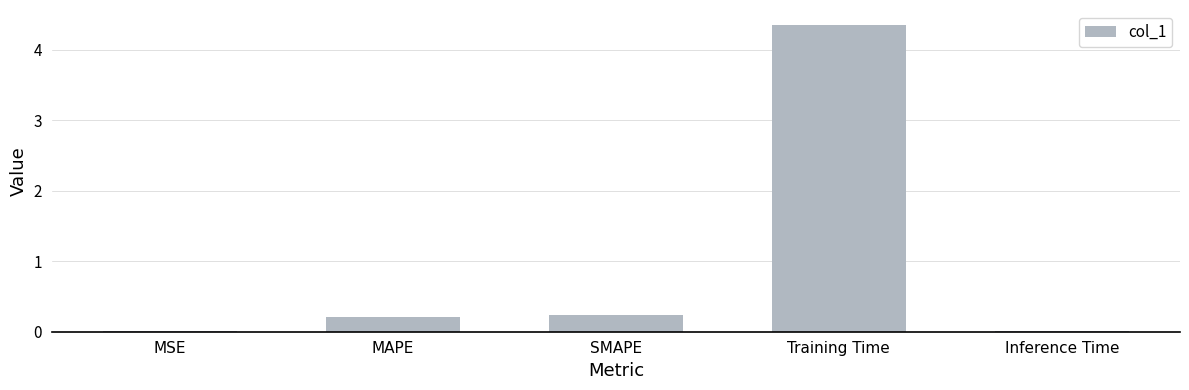

What is the sum of all values?

4.8